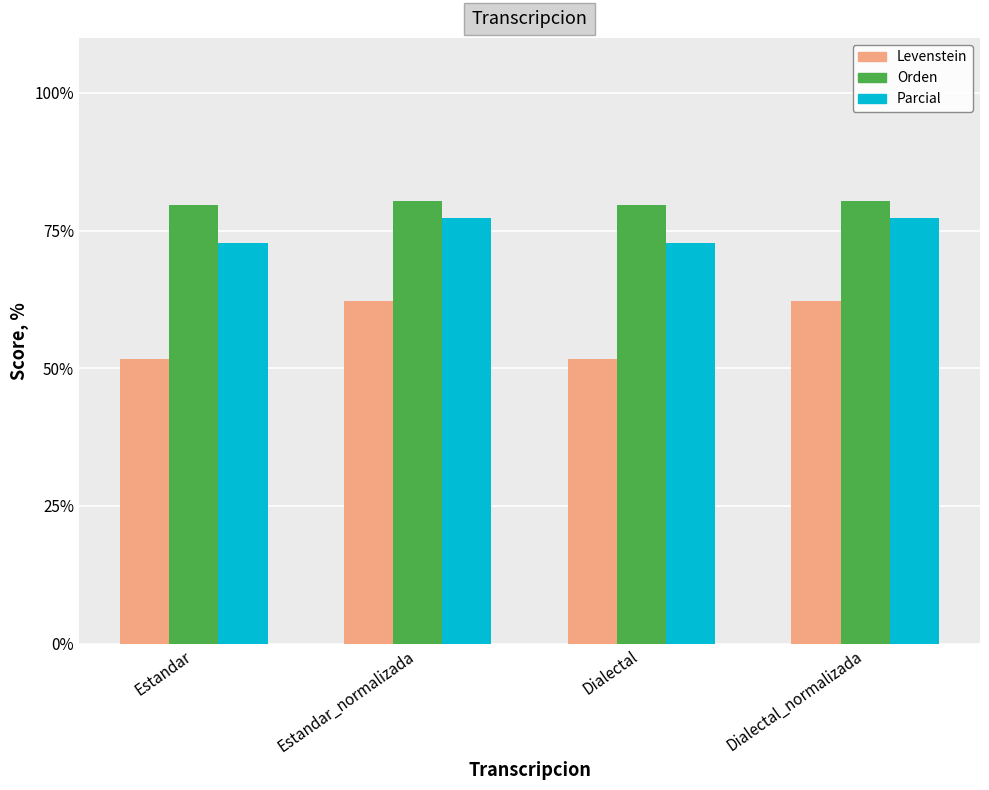

What is the value of the Levenstein bar at the 3rd from the left?

51.6